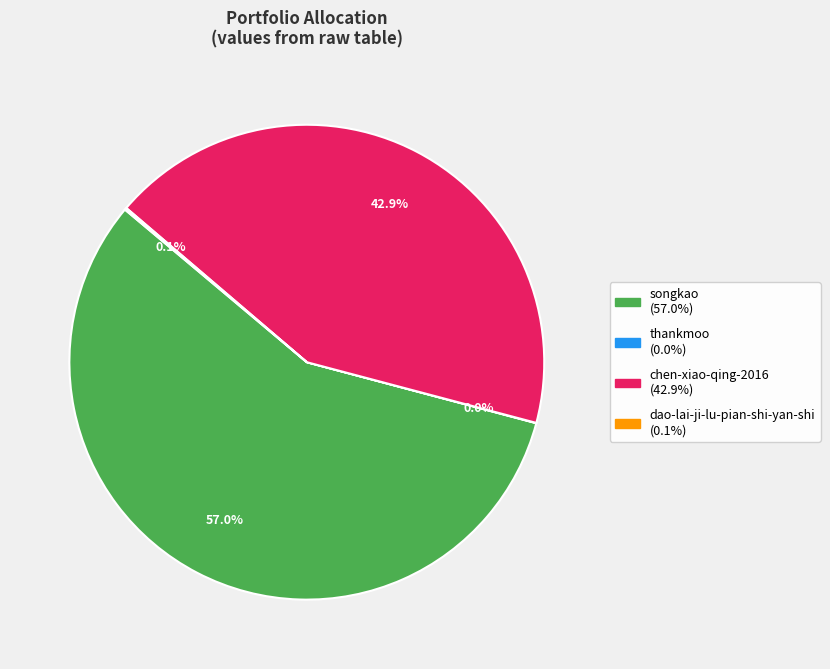

Does any single category account for the majority?

Yes